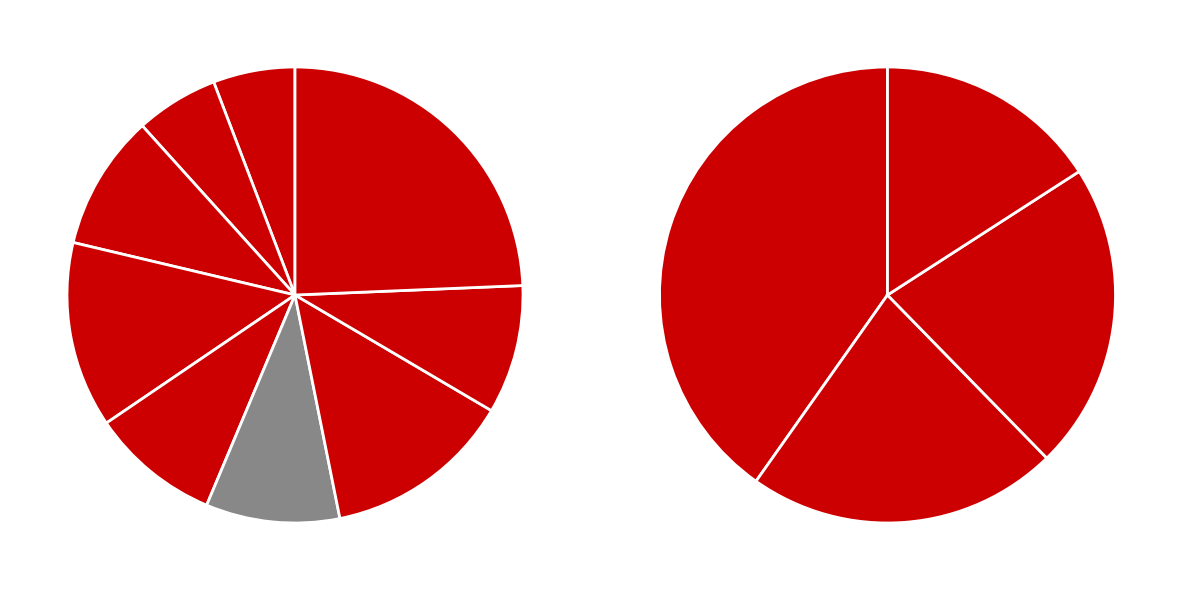

Which category has the smallest portion of the pie?

Dulce Abril